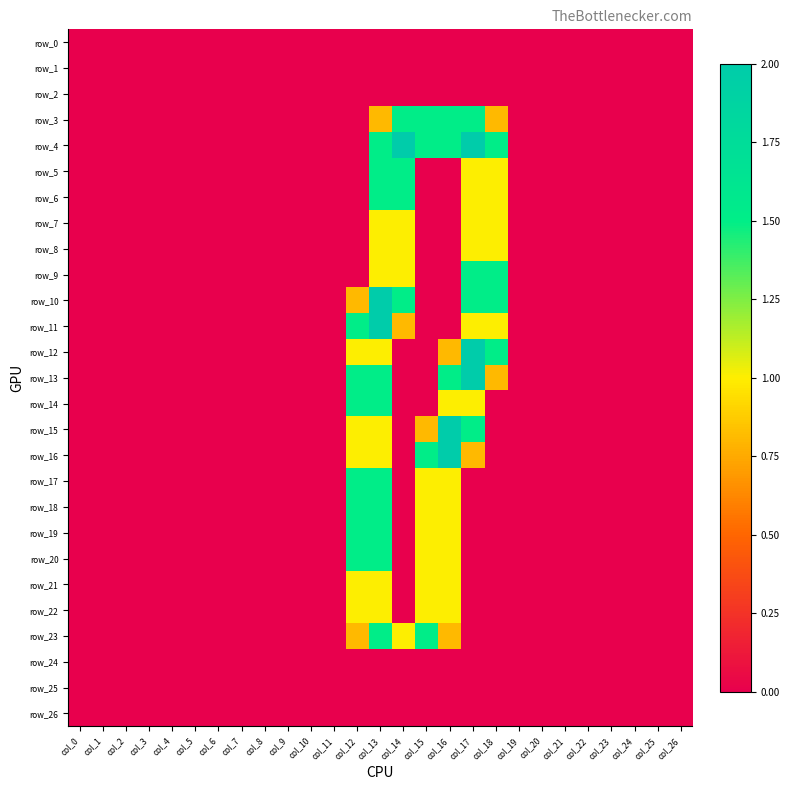

Reading left to right, transcribe all the data shown in this chart.

row_0: 0.0	0.0	0.0	0.0	0.0	0.0	0.0	0.0	0.0	0.0	0.0	0.0	0.0	0.0	0.0	0.0	0.0	0.0	0.0	0.0	0.0	0.0	0.0	0.0	0.0	0.0	0.0
row_1: 0.0	0.0	0.0	0.0	0.0	0.0	0.0	0.0	0.0	0.0	0.0	0.0	0.0	0.0	0.0	0.0	0.0	0.0	0.0	0.0	0.0	0.0	0.0	0.0	0.0	0.0	0.0
row_2: 0.0	0.0	0.0	0.0	0.0	0.0	0.0	0.0	0.0	0.0	0.0	0.0	0.0	0.0	0.0	0.0	0.0	0.0	0.0	0.0	0.0	0.0	0.0	0.0	0.0	0.0	0.0
row_3: 0.0	0.0	0.0	0.0	0.0	0.0	0.0	0.0	0.0	0.0	0.0	0.0	0.0	0.8	1.5	1.5	1.5	1.5	0.8	0.0	0.0	0.0	0.0	0.0	0.0	0.0	0.0
row_4: 0.0	0.0	0.0	0.0	0.0	0.0	0.0	0.0	0.0	0.0	0.0	0.0	0.0	1.5	2.0	1.5	1.5	2.0	1.5	0.0	0.0	0.0	0.0	0.0	0.0	0.0	0.0
row_5: 0.0	0.0	0.0	0.0	0.0	0.0	0.0	0.0	0.0	0.0	0.0	0.0	0.0	1.5	1.5	0.0	0.0	1.0	1.0	0.0	0.0	0.0	0.0	0.0	0.0	0.0	0.0
row_6: 0.0	0.0	0.0	0.0	0.0	0.0	0.0	0.0	0.0	0.0	0.0	0.0	0.0	1.5	1.5	0.0	0.0	1.0	1.0	0.0	0.0	0.0	0.0	0.0	0.0	0.0	0.0
row_7: 0.0	0.0	0.0	0.0	0.0	0.0	0.0	0.0	0.0	0.0	0.0	0.0	0.0	1.0	1.0	0.0	0.0	1.0	1.0	0.0	0.0	0.0	0.0	0.0	0.0	0.0	0.0
row_8: 0.0	0.0	0.0	0.0	0.0	0.0	0.0	0.0	0.0	0.0	0.0	0.0	0.0	1.0	1.0	0.0	0.0	1.0	1.0	0.0	0.0	0.0	0.0	0.0	0.0	0.0	0.0
row_9: 0.0	0.0	0.0	0.0	0.0	0.0	0.0	0.0	0.0	0.0	0.0	0.0	0.0	1.0	1.0	0.0	0.0	1.5	1.5	0.0	0.0	0.0	0.0	0.0	0.0	0.0	0.0
row_10: 0.0	0.0	0.0	0.0	0.0	0.0	0.0	0.0	0.0	0.0	0.0	0.0	0.8	2.0	1.5	0.0	0.0	1.5	1.5	0.0	0.0	0.0	0.0	0.0	0.0	0.0	0.0
row_11: 0.0	0.0	0.0	0.0	0.0	0.0	0.0	0.0	0.0	0.0	0.0	0.0	1.5	2.0	0.8	0.0	0.0	1.0	1.0	0.0	0.0	0.0	0.0	0.0	0.0	0.0	0.0
row_12: 0.0	0.0	0.0	0.0	0.0	0.0	0.0	0.0	0.0	0.0	0.0	0.0	1.0	1.0	0.0	0.0	0.8	2.0	1.5	0.0	0.0	0.0	0.0	0.0	0.0	0.0	0.0
row_13: 0.0	0.0	0.0	0.0	0.0	0.0	0.0	0.0	0.0	0.0	0.0	0.0	1.5	1.5	0.0	0.0	1.5	2.0	0.8	0.0	0.0	0.0	0.0	0.0	0.0	0.0	0.0
row_14: 0.0	0.0	0.0	0.0	0.0	0.0	0.0	0.0	0.0	0.0	0.0	0.0	1.5	1.5	0.0	0.0	1.0	1.0	0.0	0.0	0.0	0.0	0.0	0.0	0.0	0.0	0.0
row_15: 0.0	0.0	0.0	0.0	0.0	0.0	0.0	0.0	0.0	0.0	0.0	0.0	1.0	1.0	0.0	0.8	2.0	1.5	0.0	0.0	0.0	0.0	0.0	0.0	0.0	0.0	0.0
row_16: 0.0	0.0	0.0	0.0	0.0	0.0	0.0	0.0	0.0	0.0	0.0	0.0	1.0	1.0	0.0	1.5	2.0	0.8	0.0	0.0	0.0	0.0	0.0	0.0	0.0	0.0	0.0
row_17: 0.0	0.0	0.0	0.0	0.0	0.0	0.0	0.0	0.0	0.0	0.0	0.0	1.5	1.5	0.0	1.0	1.0	0.0	0.0	0.0	0.0	0.0	0.0	0.0	0.0	0.0	0.0
row_18: 0.0	0.0	0.0	0.0	0.0	0.0	0.0	0.0	0.0	0.0	0.0	0.0	1.5	1.5	0.0	1.0	1.0	0.0	0.0	0.0	0.0	0.0	0.0	0.0	0.0	0.0	0.0
row_19: 0.0	0.0	0.0	0.0	0.0	0.0	0.0	0.0	0.0	0.0	0.0	0.0	1.5	1.5	0.0	1.0	1.0	0.0	0.0	0.0	0.0	0.0	0.0	0.0	0.0	0.0	0.0
row_20: 0.0	0.0	0.0	0.0	0.0	0.0	0.0	0.0	0.0	0.0	0.0	0.0	1.5	1.5	0.0	1.0	1.0	0.0	0.0	0.0	0.0	0.0	0.0	0.0	0.0	0.0	0.0
row_21: 0.0	0.0	0.0	0.0	0.0	0.0	0.0	0.0	0.0	0.0	0.0	0.0	1.0	1.0	0.0	1.0	1.0	0.0	0.0	0.0	0.0	0.0	0.0	0.0	0.0	0.0	0.0
row_22: 0.0	0.0	0.0	0.0	0.0	0.0	0.0	0.0	0.0	0.0	0.0	0.0	1.0	1.0	0.0	1.0	1.0	0.0	0.0	0.0	0.0	0.0	0.0	0.0	0.0	0.0	0.0
row_23: 0.0	0.0	0.0	0.0	0.0	0.0	0.0	0.0	0.0	0.0	0.0	0.0	0.8	1.5	1.0	1.5	0.8	0.0	0.0	0.0	0.0	0.0	0.0	0.0	0.0	0.0	0.0
row_24: 0.0	0.0	0.0	0.0	0.0	0.0	0.0	0.0	0.0	0.0	0.0	0.0	0.0	0.0	0.0	0.0	0.0	0.0	0.0	0.0	0.0	0.0	0.0	0.0	0.0	0.0	0.0
row_25: 0.0	0.0	0.0	0.0	0.0	0.0	0.0	0.0	0.0	0.0	0.0	0.0	0.0	0.0	0.0	0.0	0.0	0.0	0.0	0.0	0.0	0.0	0.0	0.0	0.0	0.0	0.0
row_26: 0.0	0.0	0.0	0.0	0.0	0.0	0.0	0.0	0.0	0.0	0.0	0.0	0.0	0.0	0.0	0.0	0.0	0.0	0.0	0.0	0.0	0.0	0.0	0.0	0.0	0.0	0.0